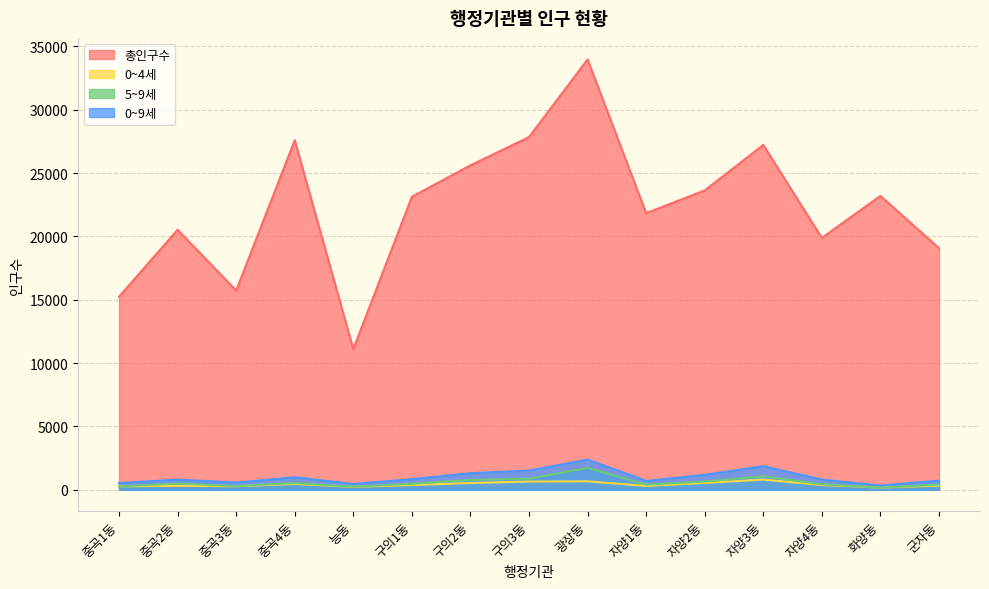

True or false: 0~9세 has a value of 1851 at 자양3동.

True